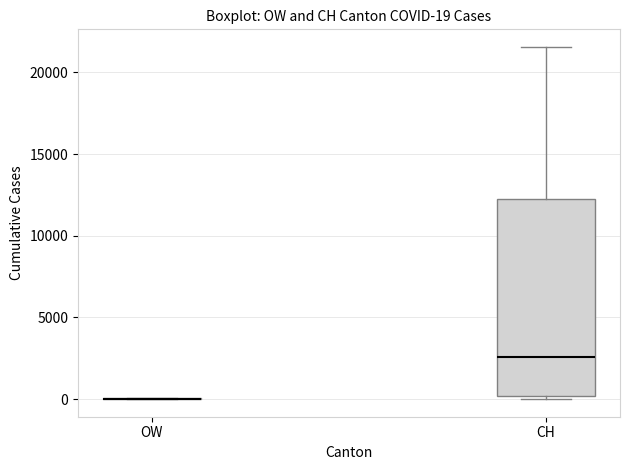

Which box is the tallest, from its lower edge to its upper edge?

CH